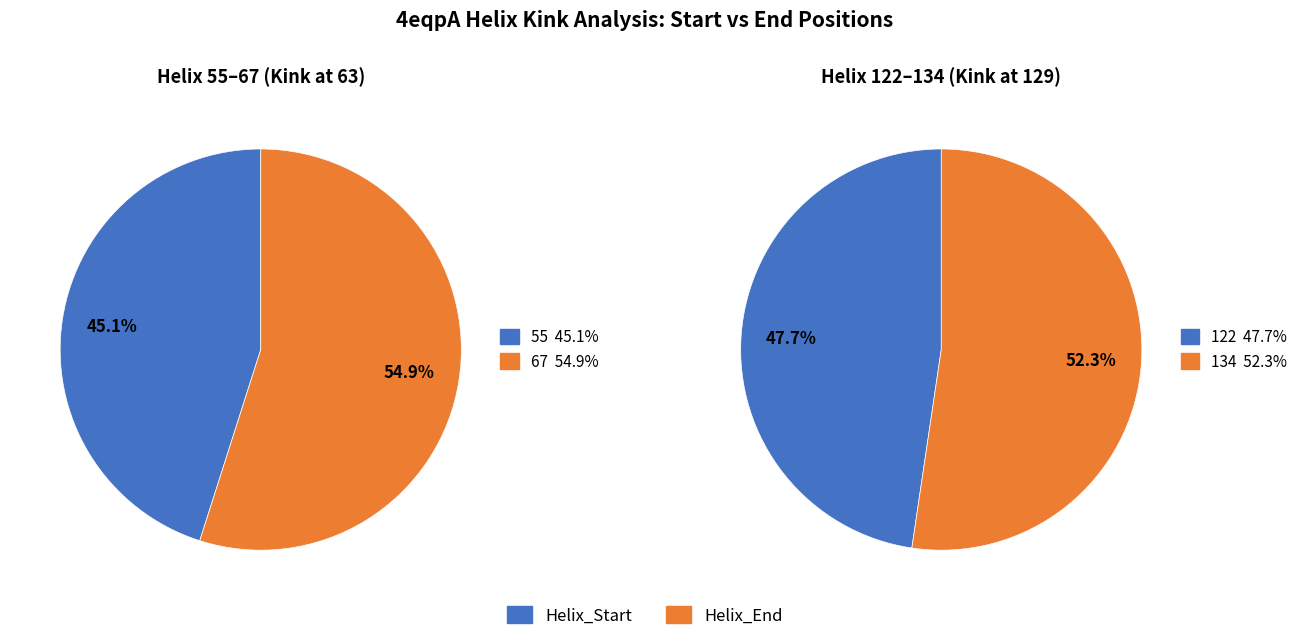

What is the majority slice?

Helix_End